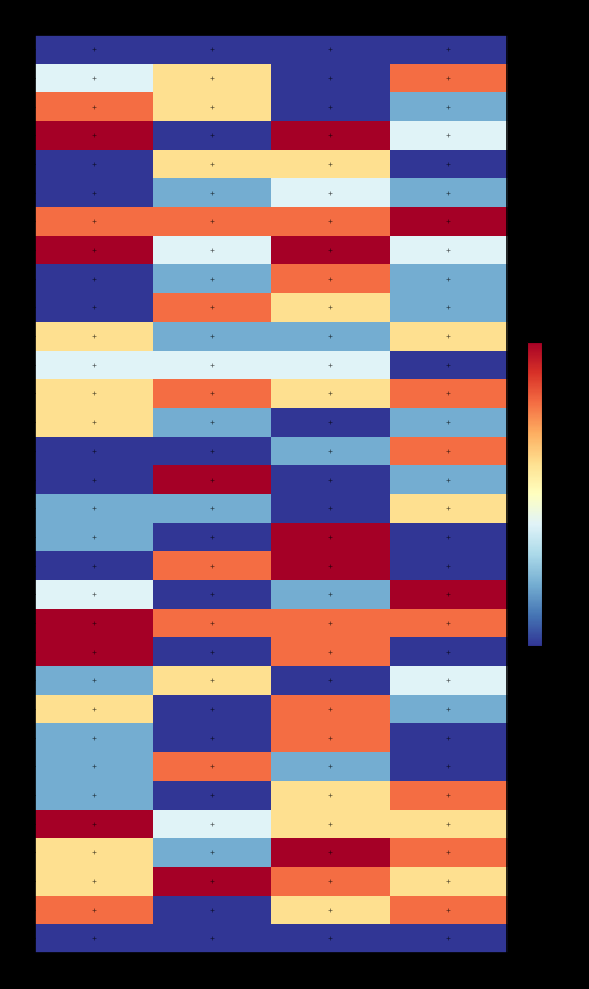

Which series changed the most between k1 and k4?

i21